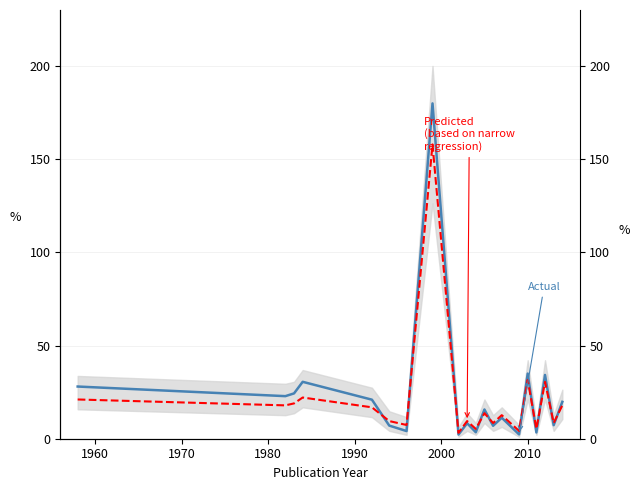

True or false: Predicted
(based on narrow
regression) and Actual cross at least once.

True